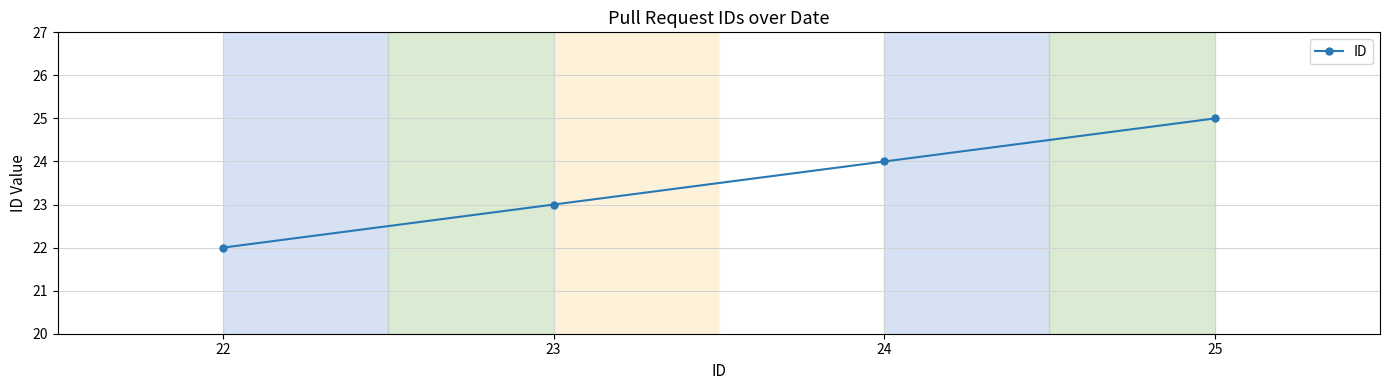

List the labels in order of value, largest first.

25, 24, 23, 22